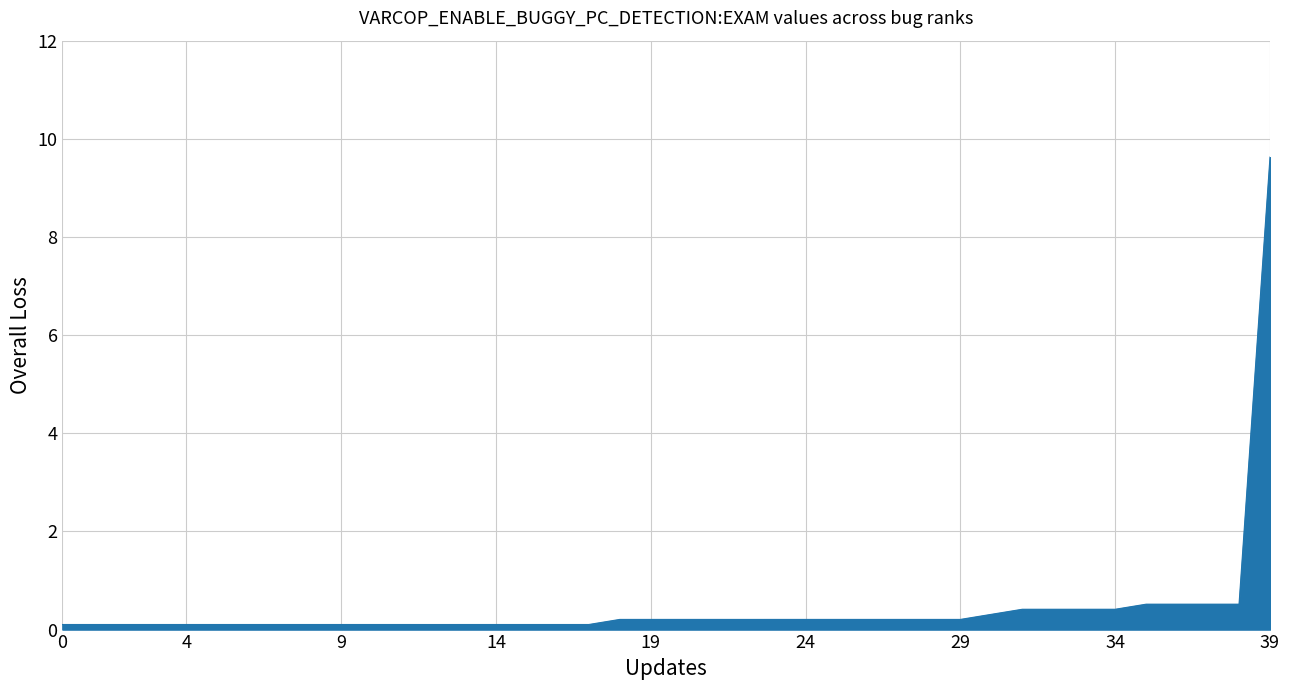

What is the maximum value shown in the chart?

9.6